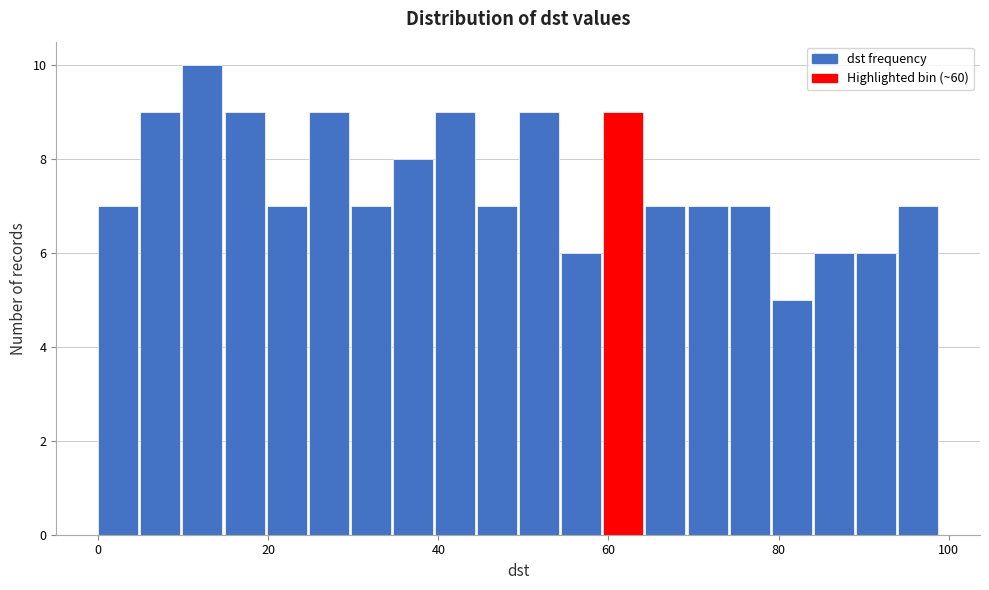

Around what value on the x-axis is the tallest bar? Give the approximate position of its centre, as read against the axis.

12